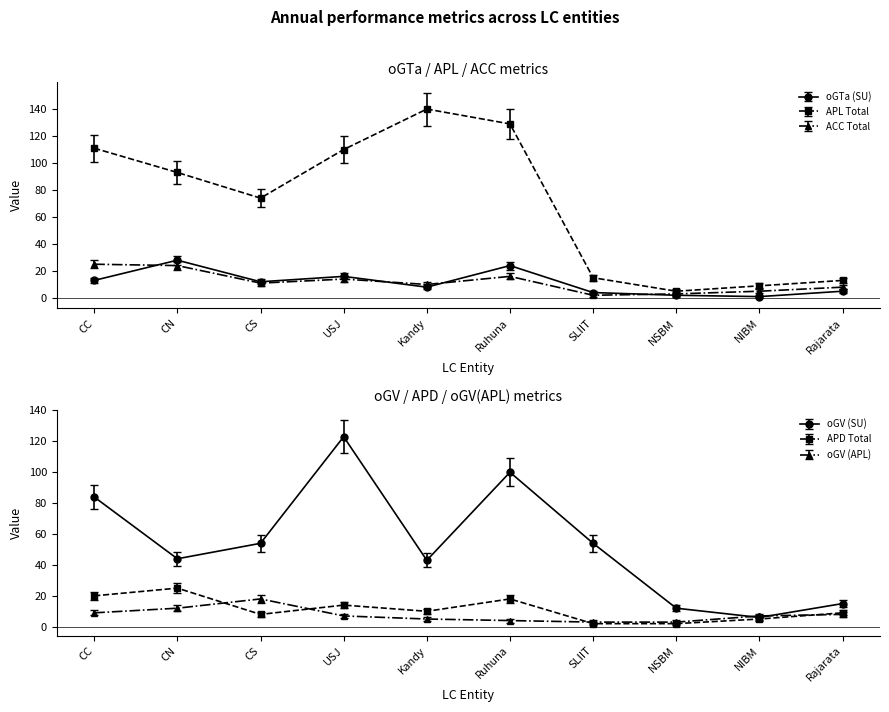

What is the average value of the oGV (SU) series?

54